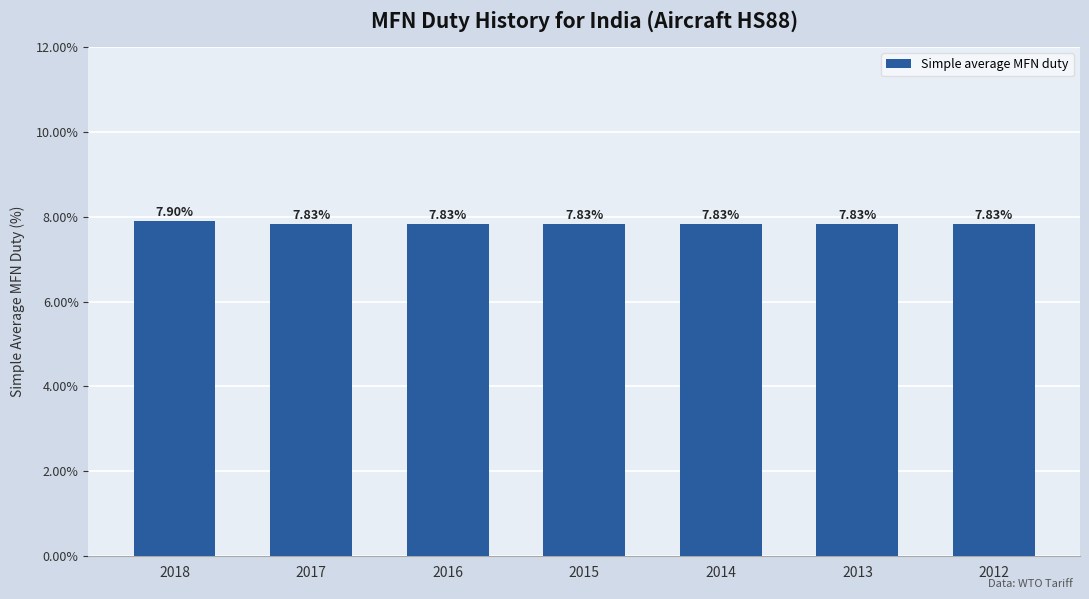

Reading right to left, list all the values displayed in this chart.

7.8	7.8	7.8	7.8	7.8	7.8	7.9